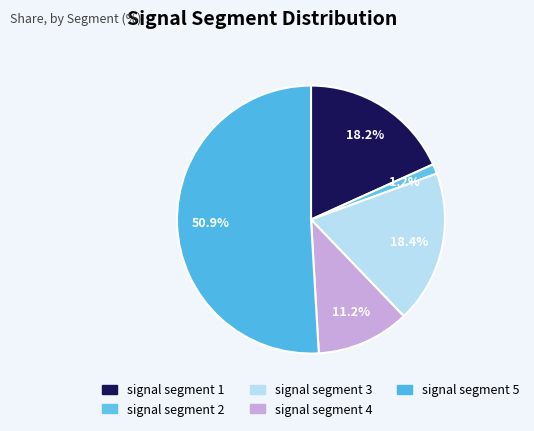

Count the number of slices in the pie.

5